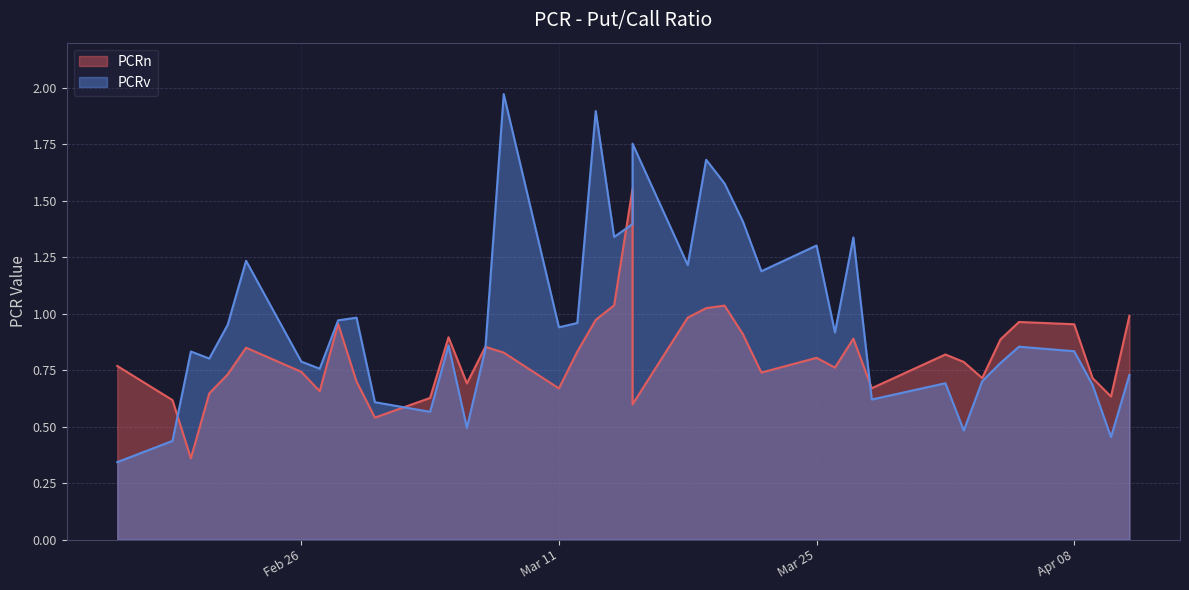

What is the difference between the maximum and minimum values in the PCRn series?

1.2